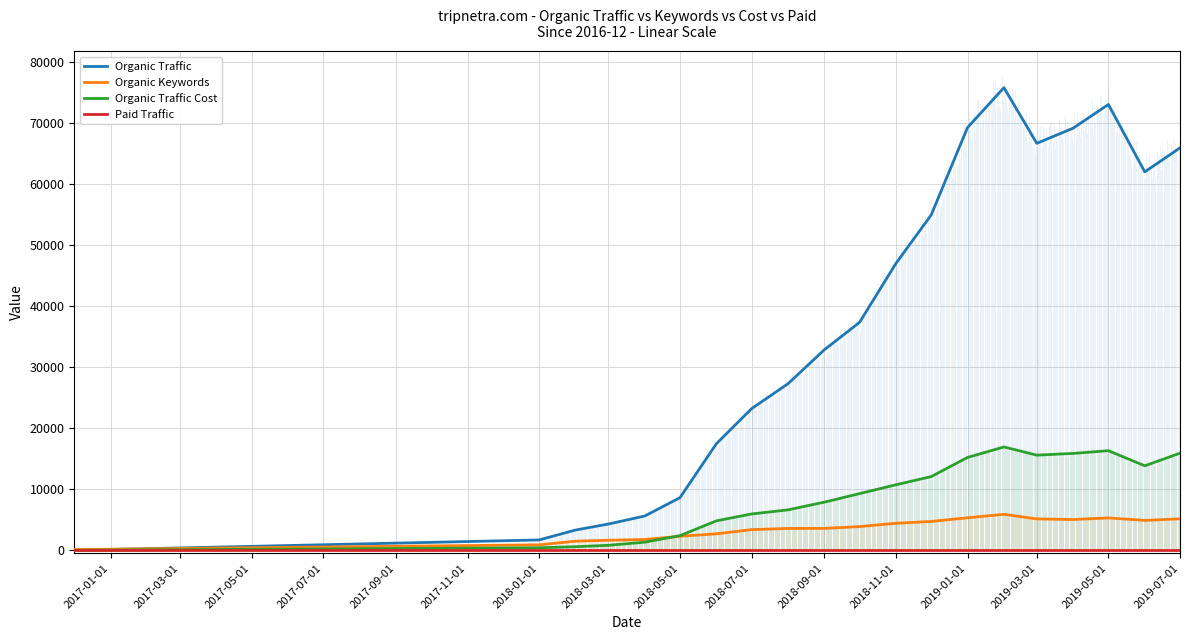

At which label does Organic Keywords reach its minimum?

2017-01-01